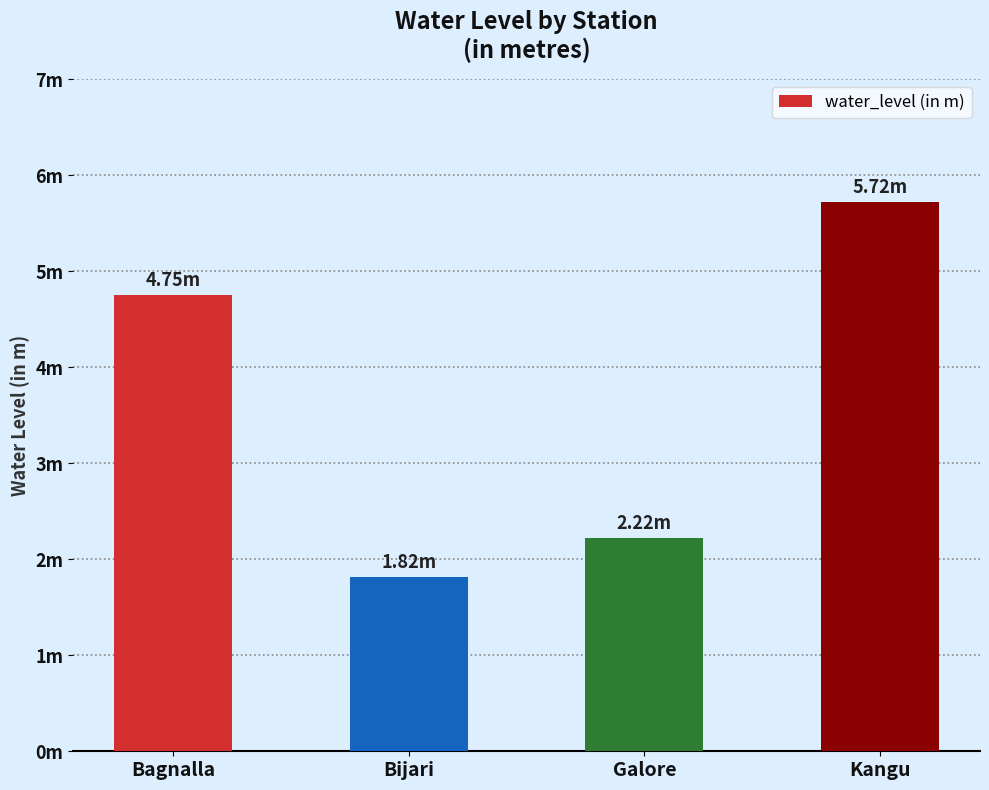

What is the minimum value shown in the chart?

1.8